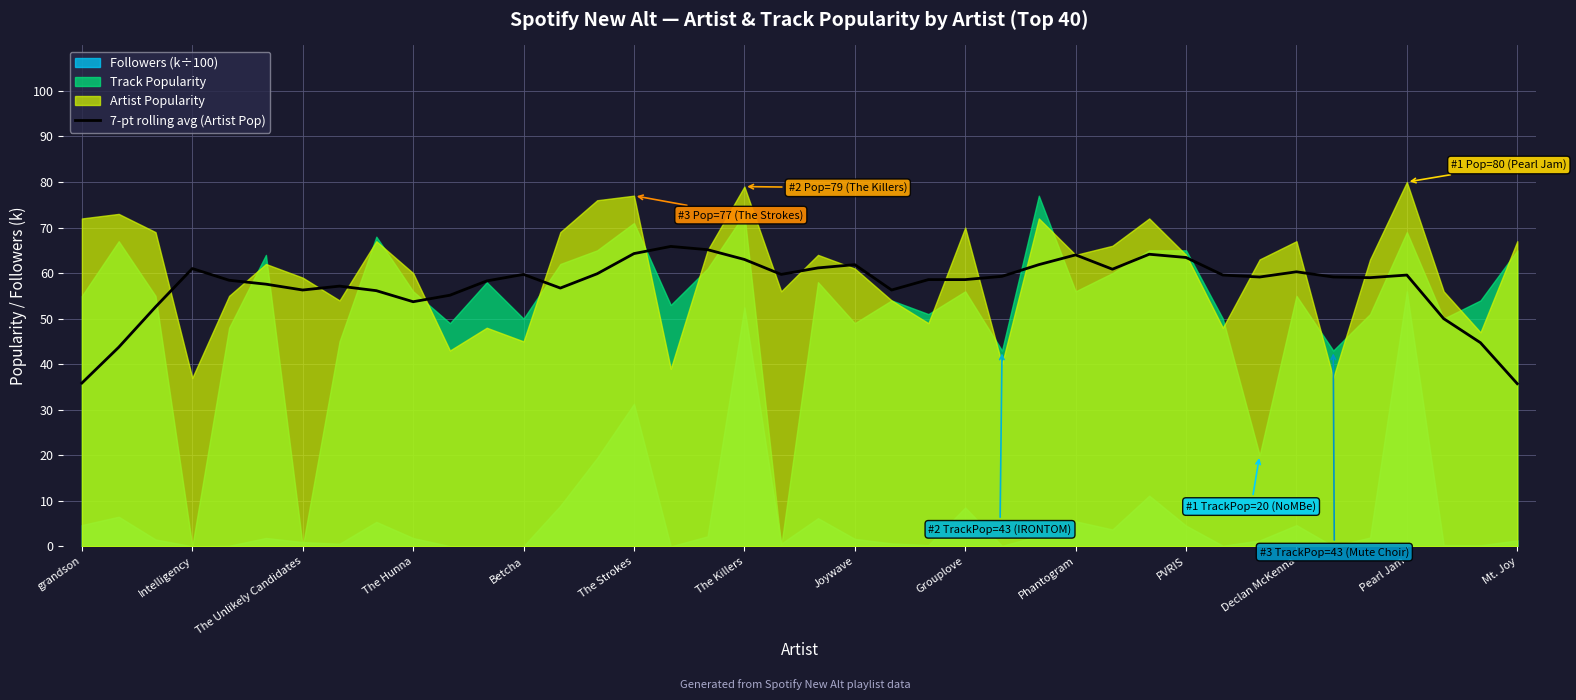

True or false: 7-pt rolling avg (Artist Pop) has a value of 35.0 at The Killers.

False